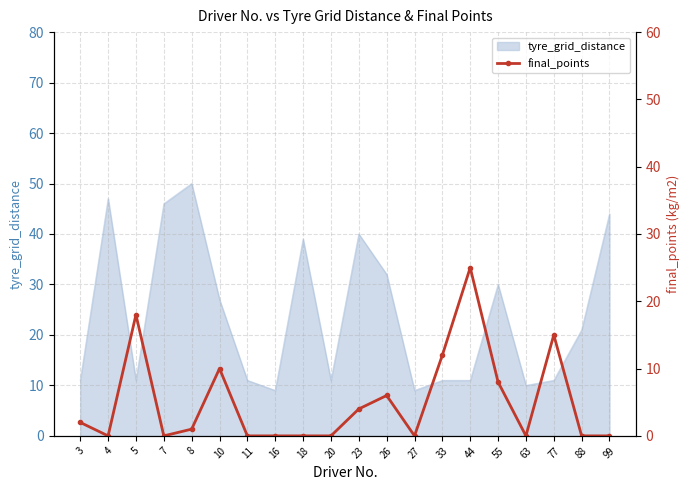

How many interior local peaks (higher than both neighbors) does the data have?

5